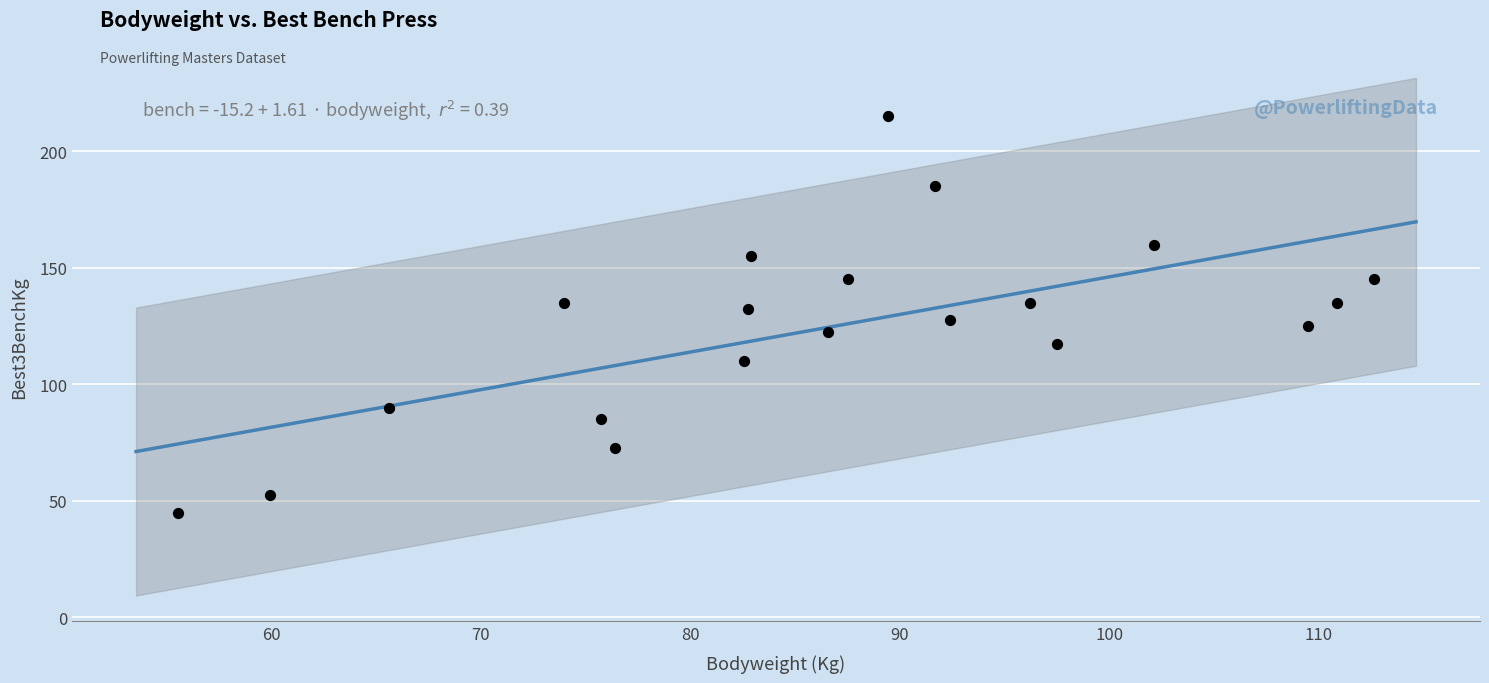

What is the range of X values (max minus min)?

57.1